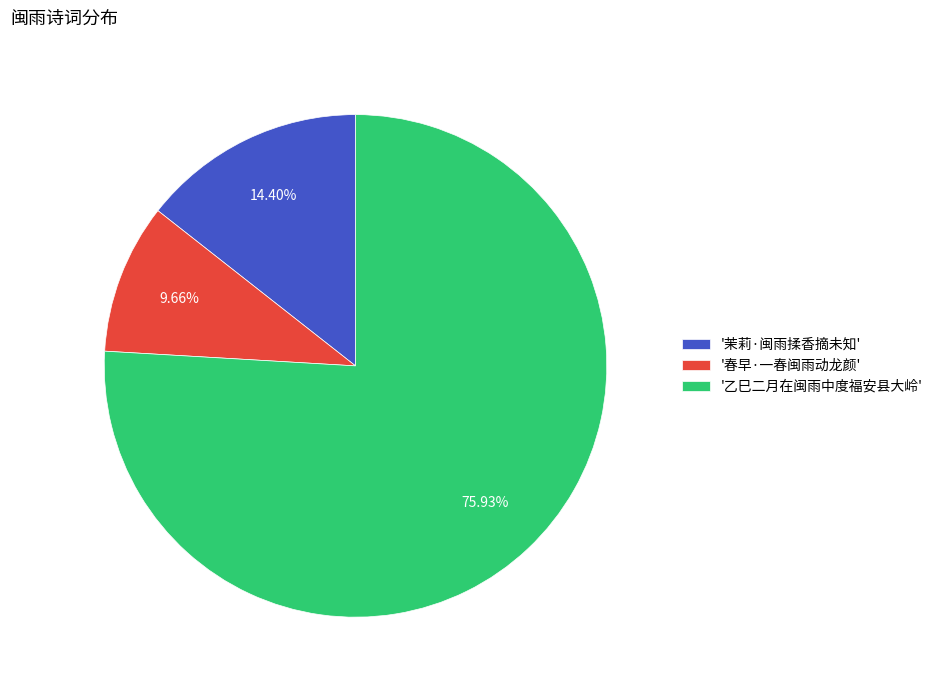

Which category has the biggest portion of the pie?

'乙巳二月在闽雨中度福安县大岭'